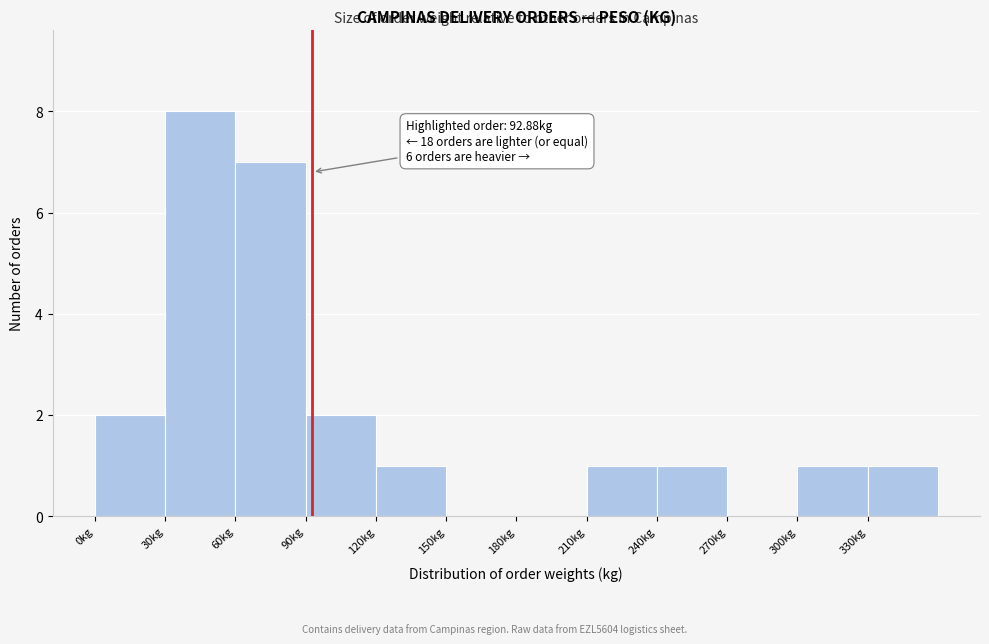

Over which range of the x-axis is the bar tallest?

30 to 60